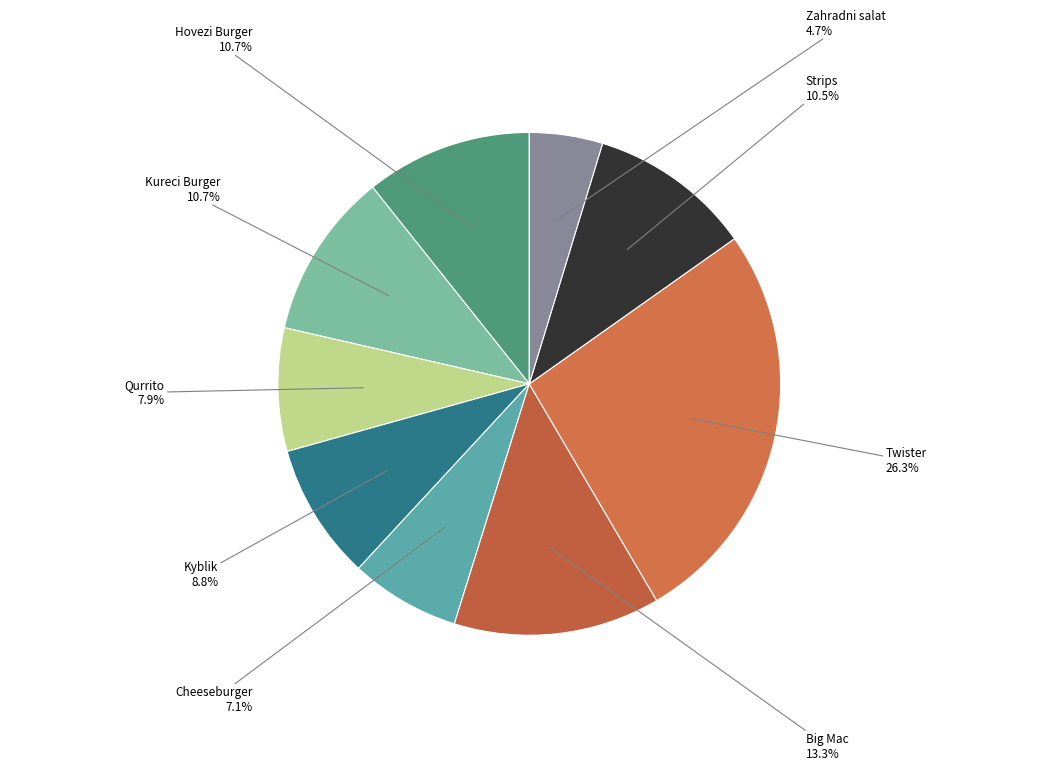

Which slice is the smallest?

Zahradni salat